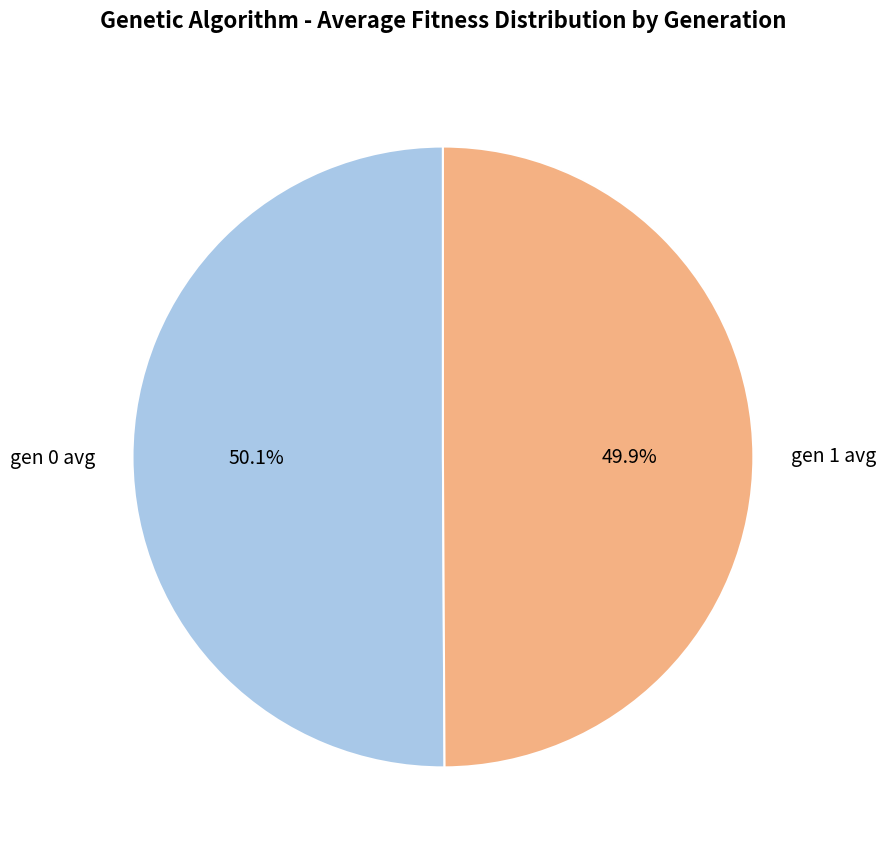

Is there any slice that represents more than half of the pie?

Yes